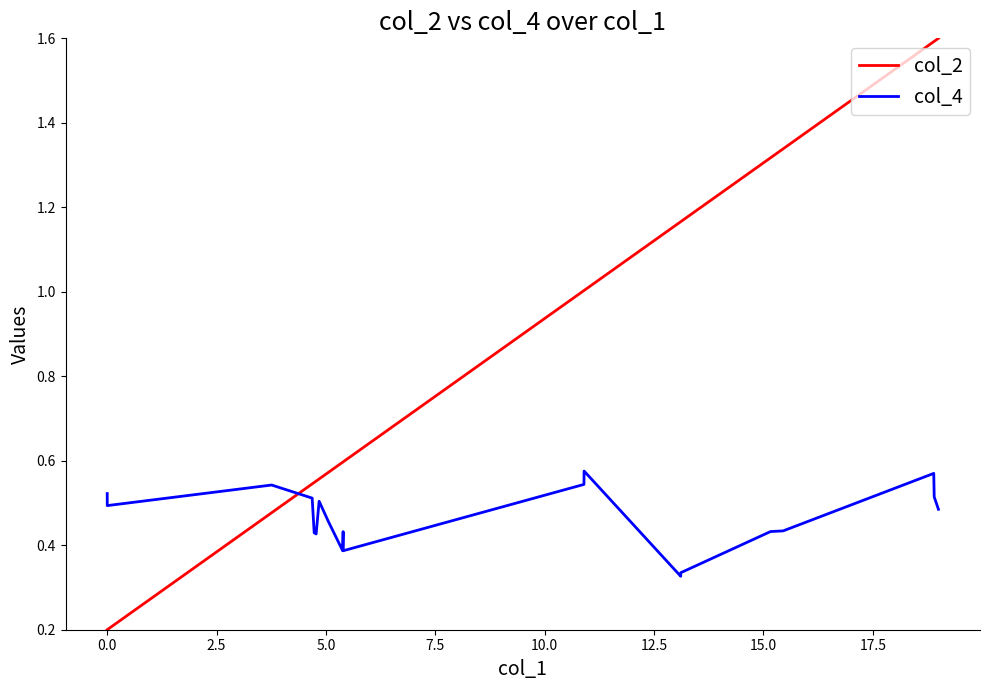

How many lines are shown in the chart?

2